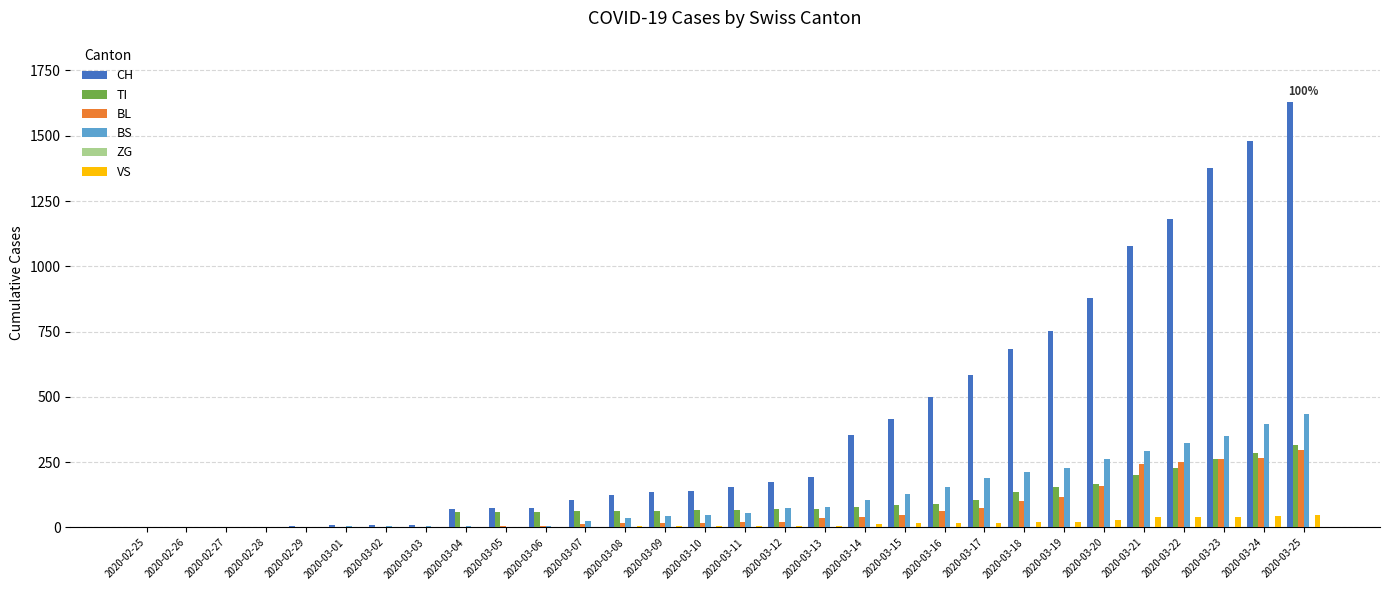

At which category is the sum across all series the highest?

2020-03-25